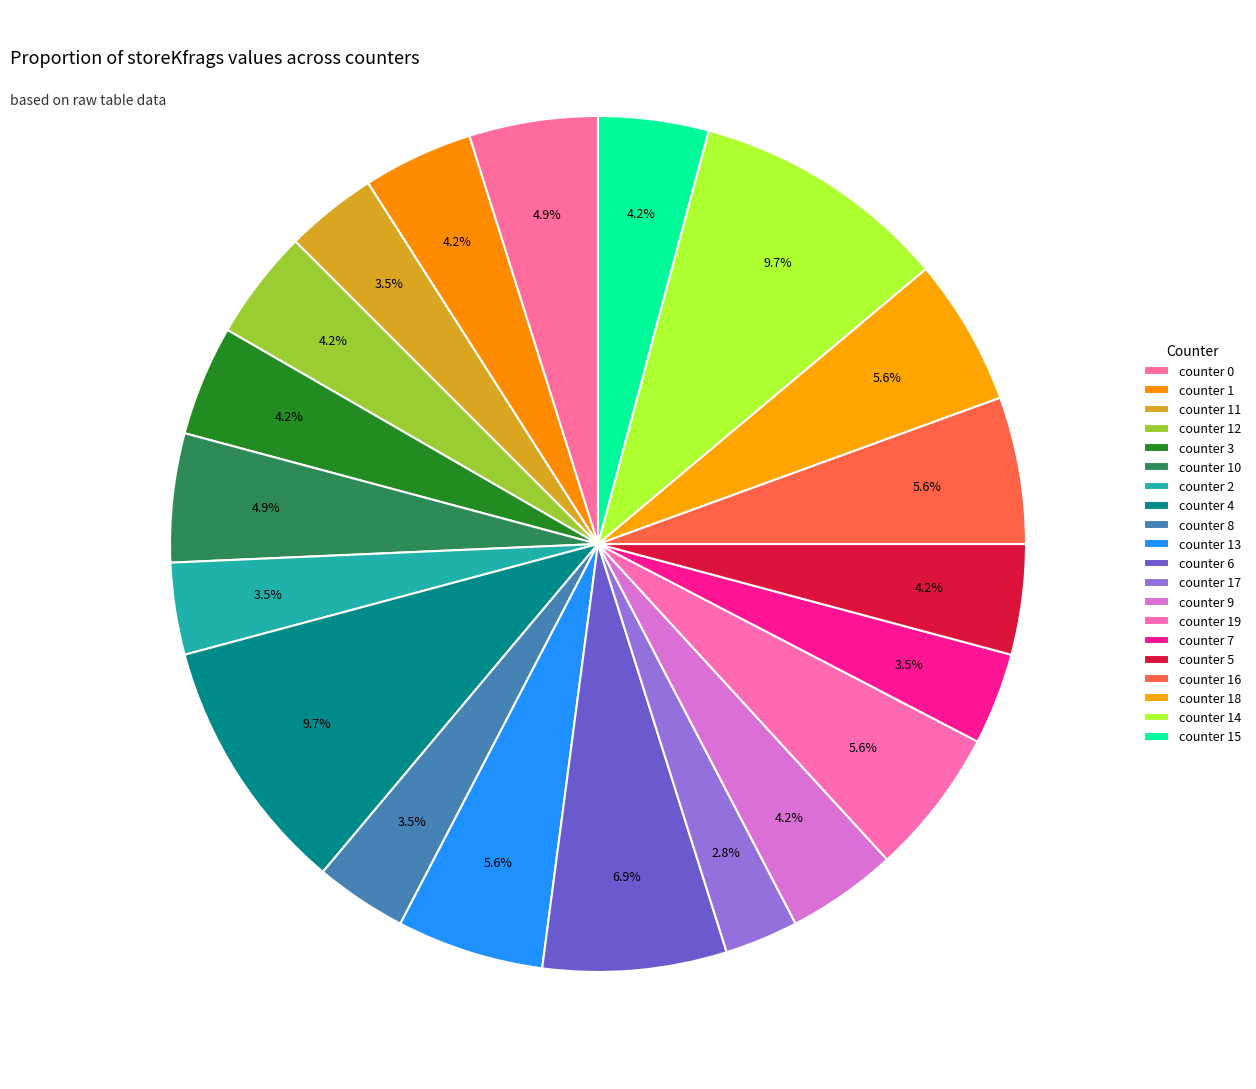

Rank the categories by value from highest to lowest.

4, 14, 6, 13, 19, 16, 18, 0, 10, 1, 12, 3, 9, 5, 15, 11, 2, 8, 7, 17